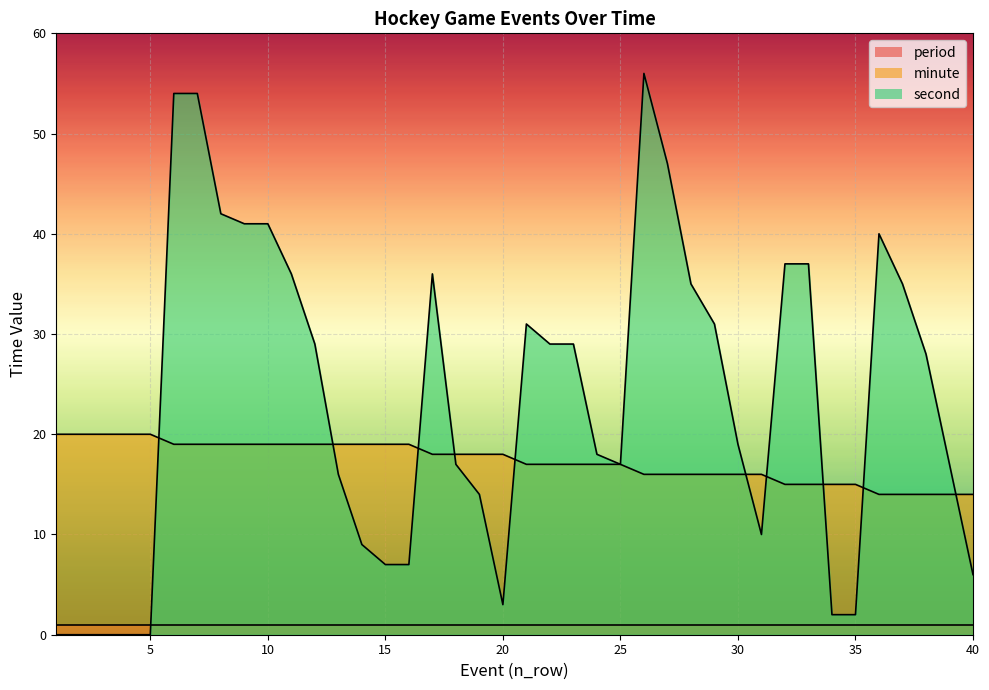

What is the value of the minute point at the 1st from the left?

20